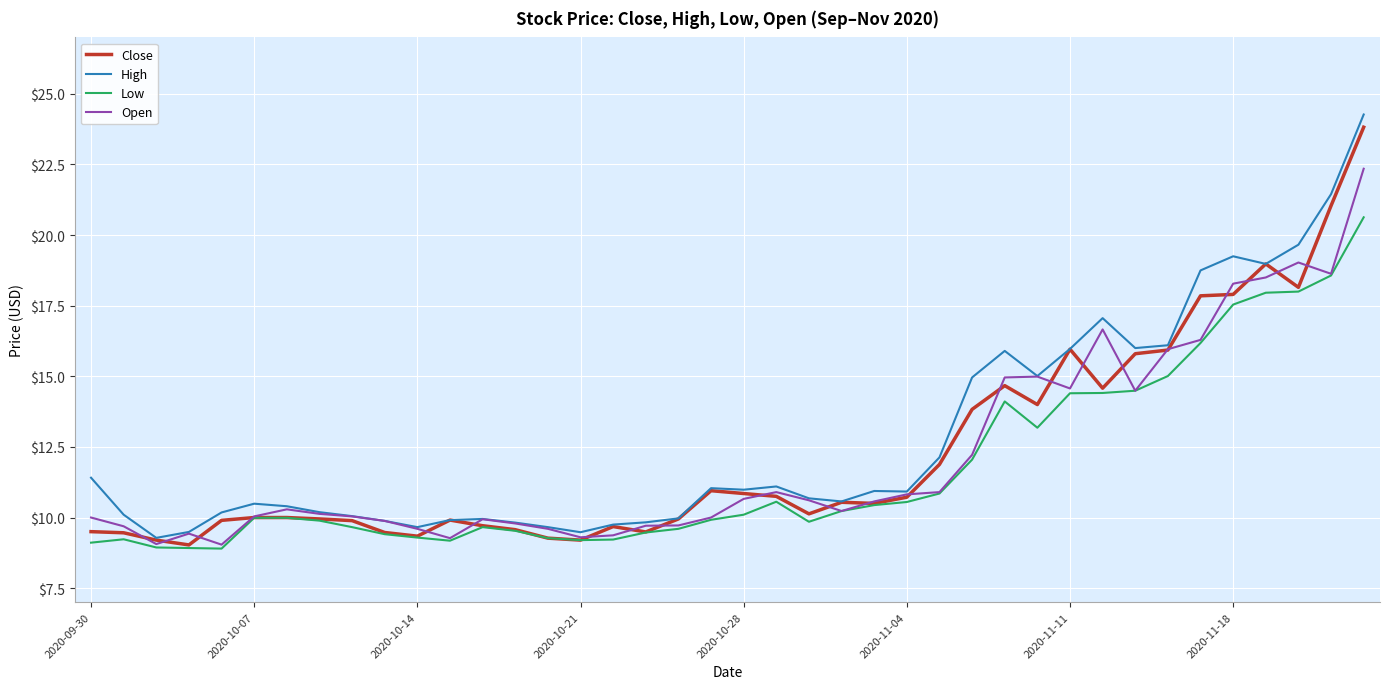

What is the smallest value displayed?

8.9